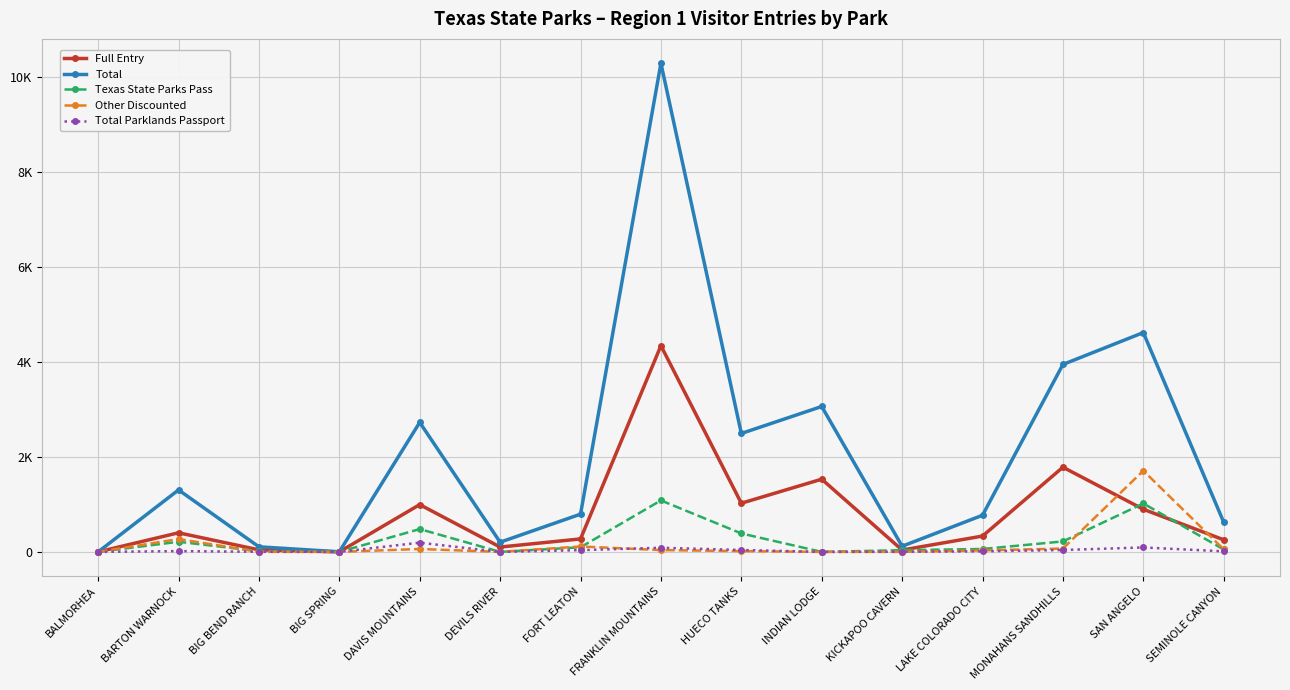

What are all the series names shown in the legend?

Full Entry, Total, Texas State Parks Pass, Other Discounted, Total Parklands Passport